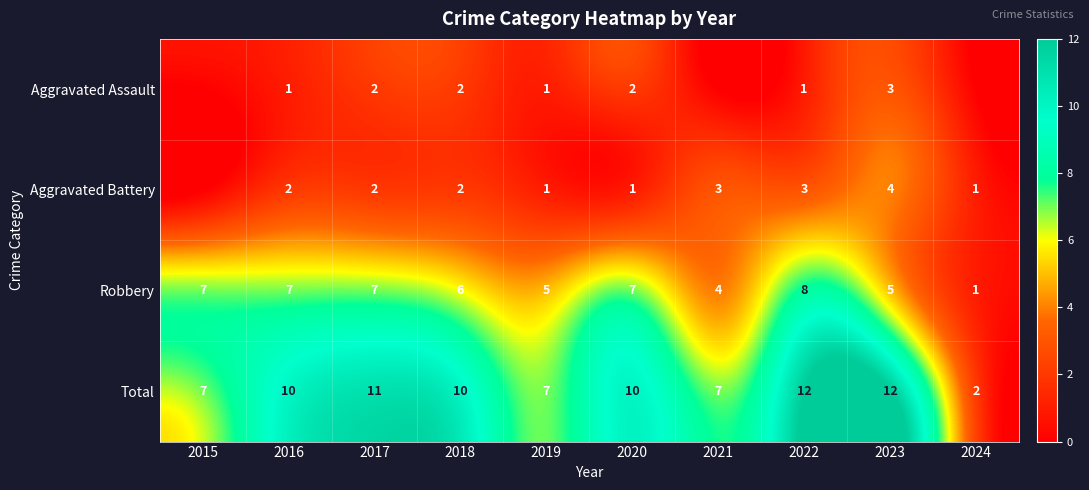

Between 2016 and 2019, which series saw the biggest shift?

Total